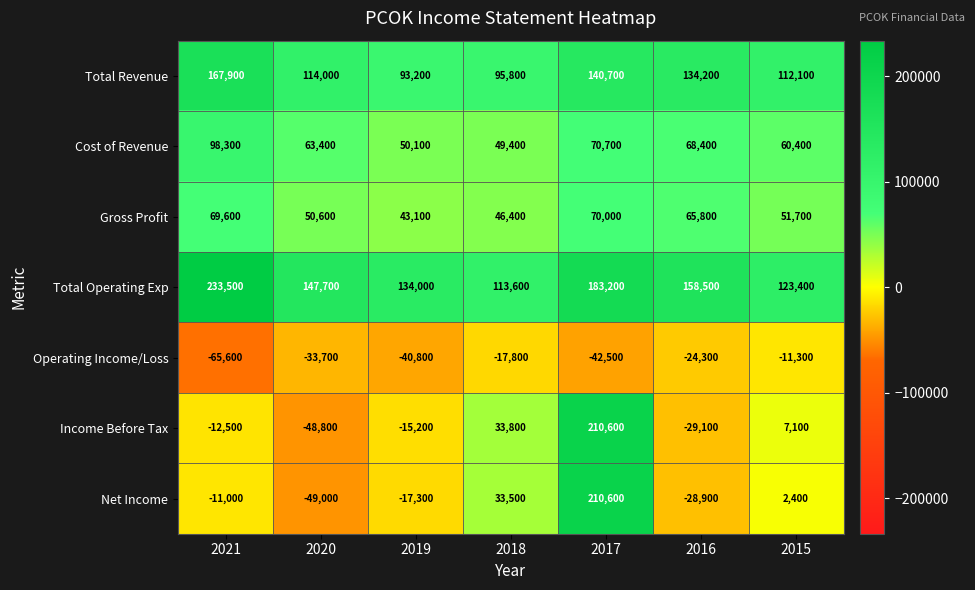

List the labels in order of Operating Income/Loss value, largest first.

2015, 2018, 2016, 2020, 2019, 2017, 2021